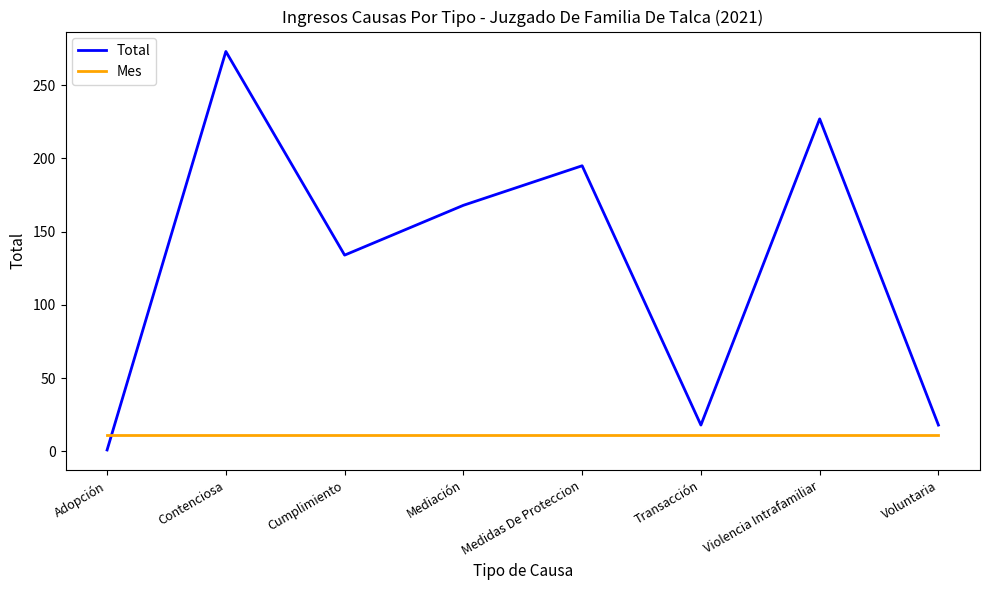

Reading right to left, what are all the values shown in this chart?

Total: Voluntaria=18	Violencia Intrafamiliar=227	Transacción=18	Medidas De Proteccion=195	Mediación=168	Cumplimiento=134	Contenciosa=273	Adopción=1
Mes: Voluntaria=11	Violencia Intrafamiliar=11	Transacción=11	Medidas De Proteccion=11	Mediación=11	Cumplimiento=11	Contenciosa=11	Adopción=11